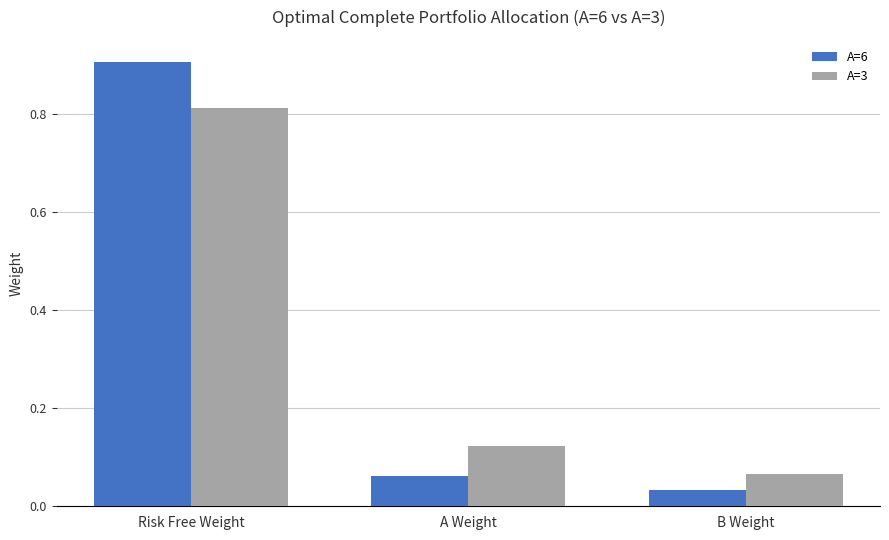

Where is A=6 nearest to the value 0?

B Weight